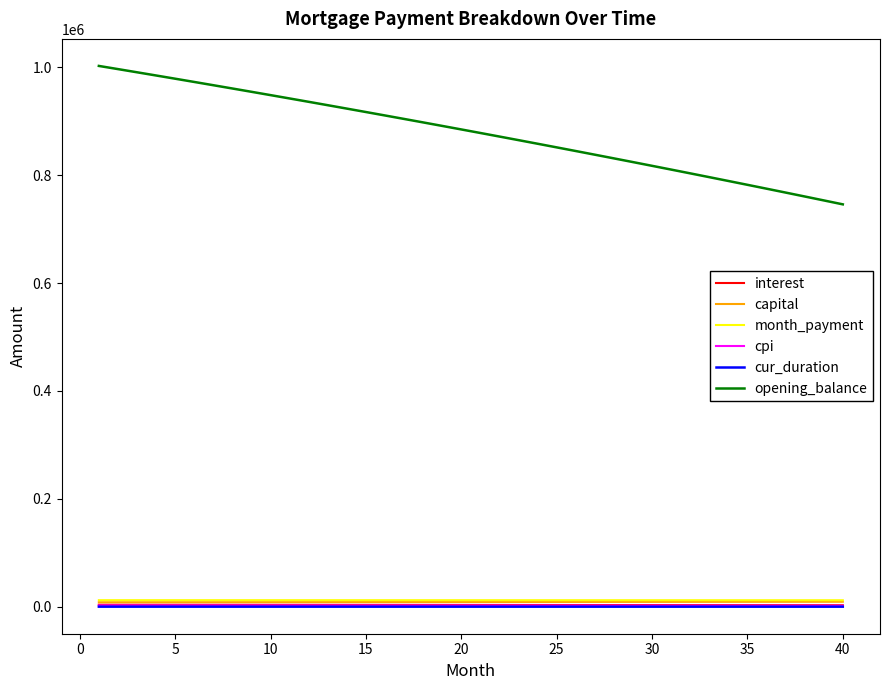

At how many categories does at least one series exceed 601771?

40